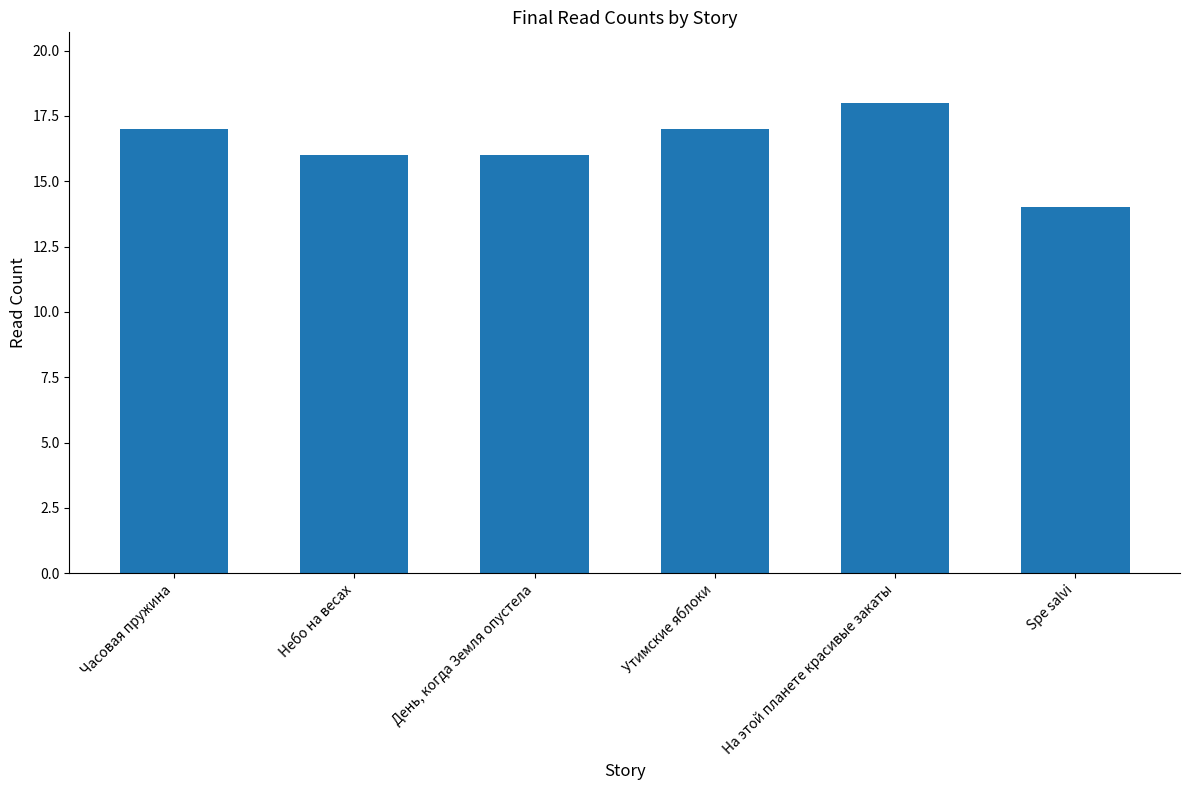

Reading left to right, extract all data points from this chart.

Часовая пружина=17	Небо на весах=16	День, когда Земля опустела=16	Утимские яблоки=17	На этой планете красивые закаты=18	Spe salvi=14